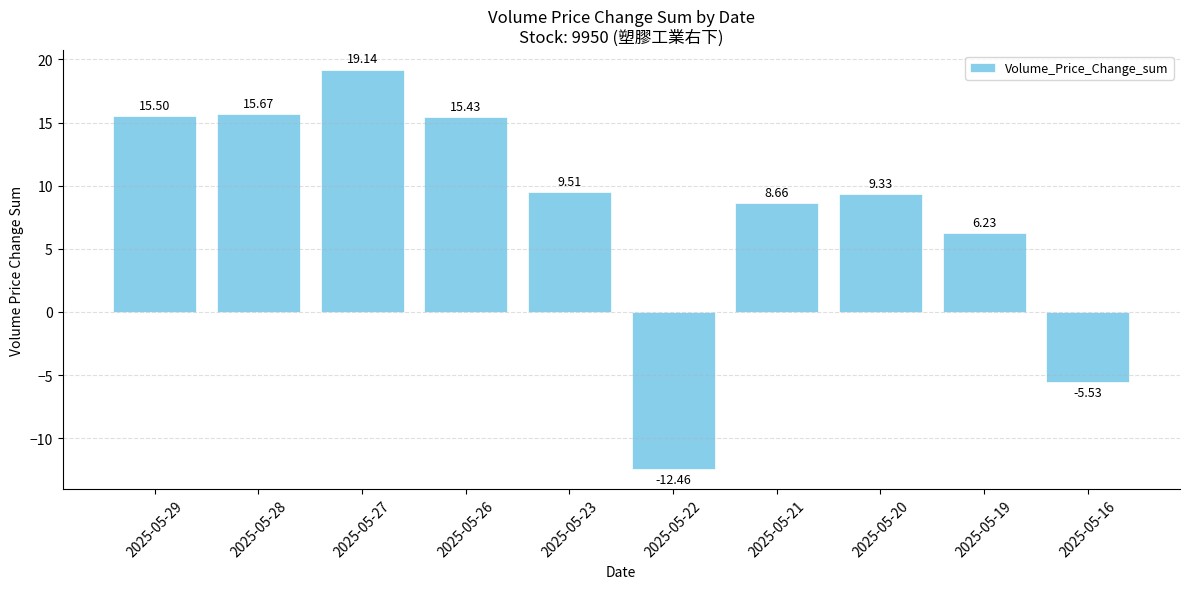

What is the sum of the values at 2025-05-29 and 2025-05-23?

25.0